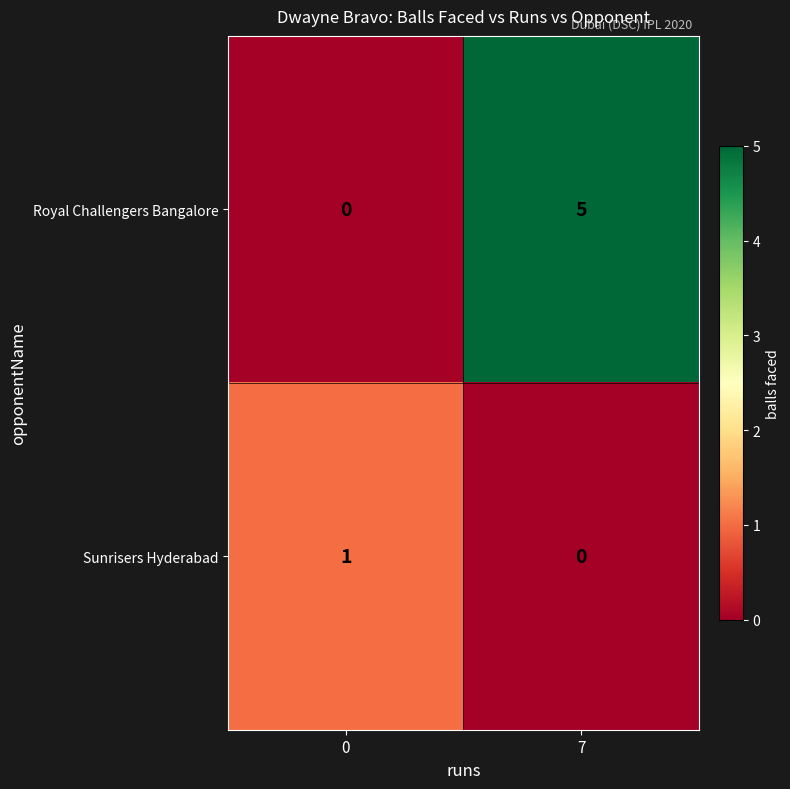

At how many categories does at least one series exceed 0?

2